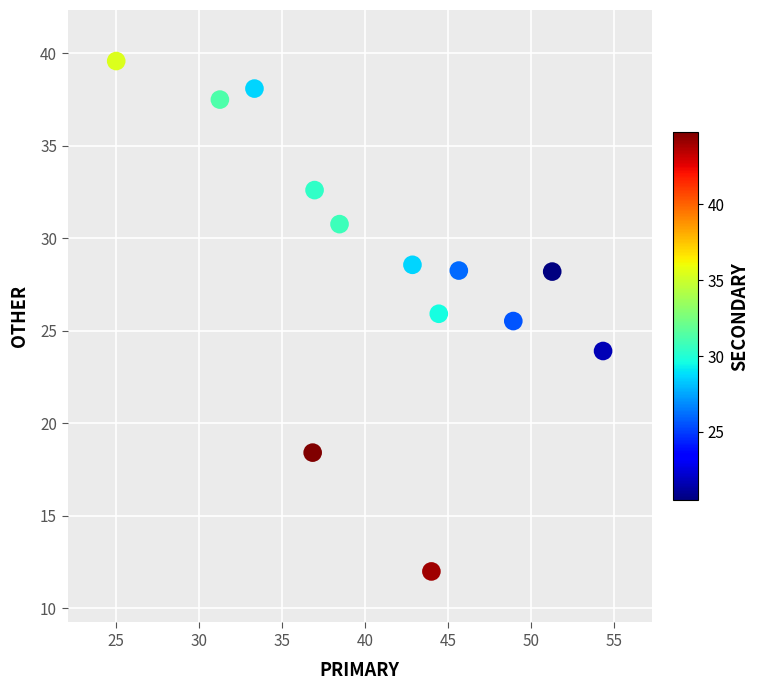

What Y value in the scatter plot is closest to 25?

25.5